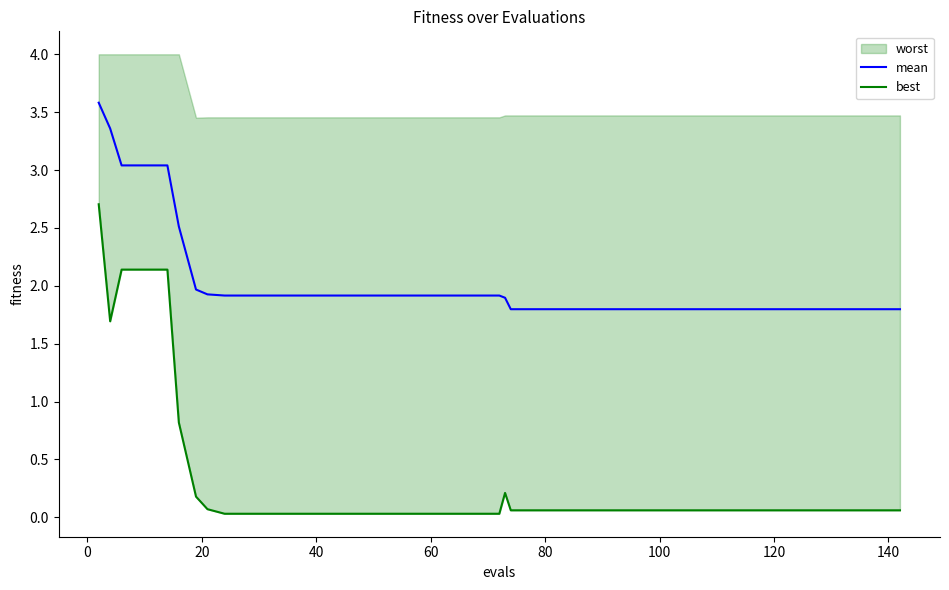

What is the minimum value for mean?

1.8